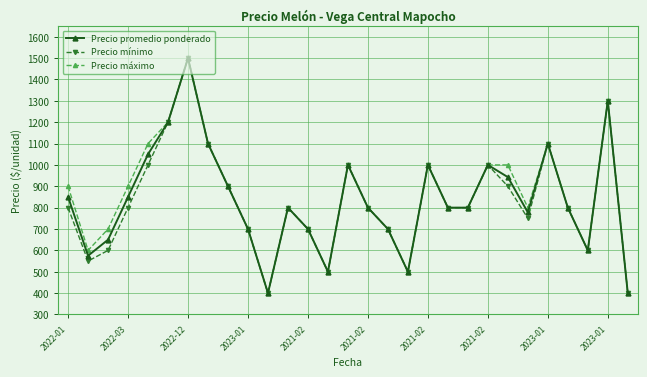

What is the smallest value displayed?

400